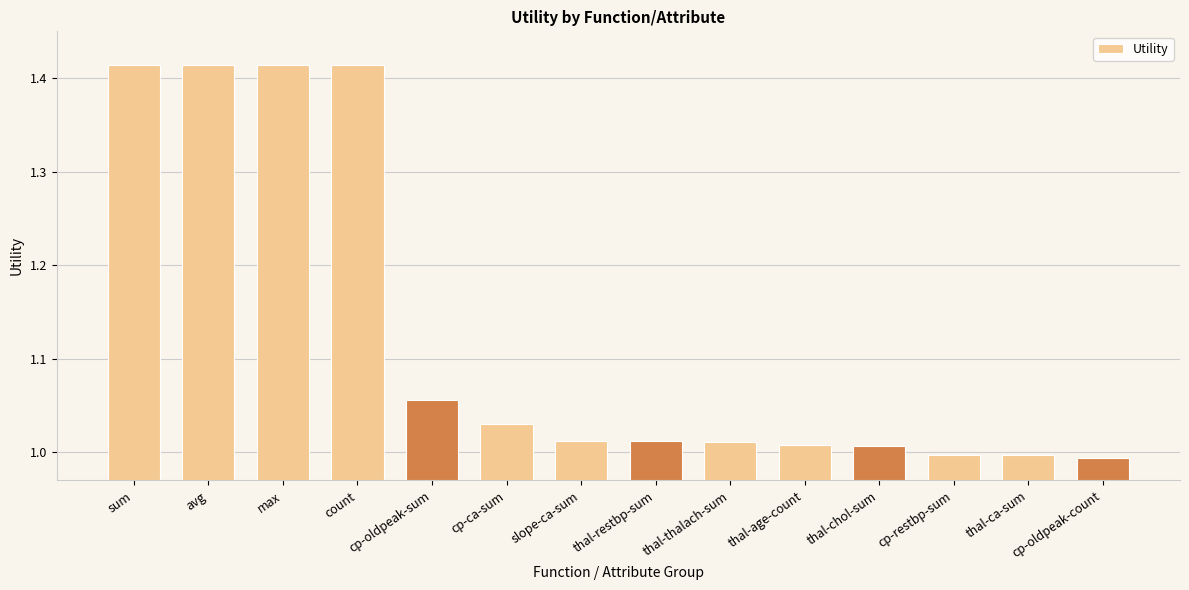

Where does the data first go above 1?

sum